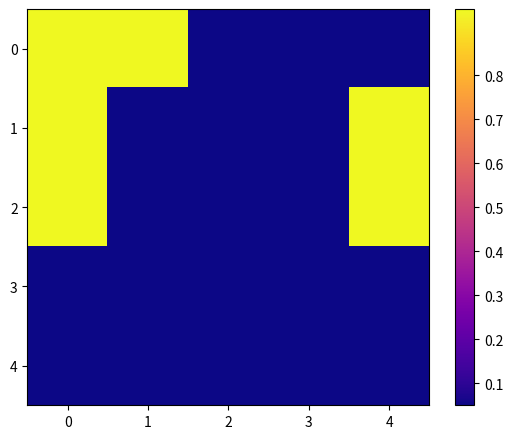

What is the difference between the highest and lowest values at 4?

1